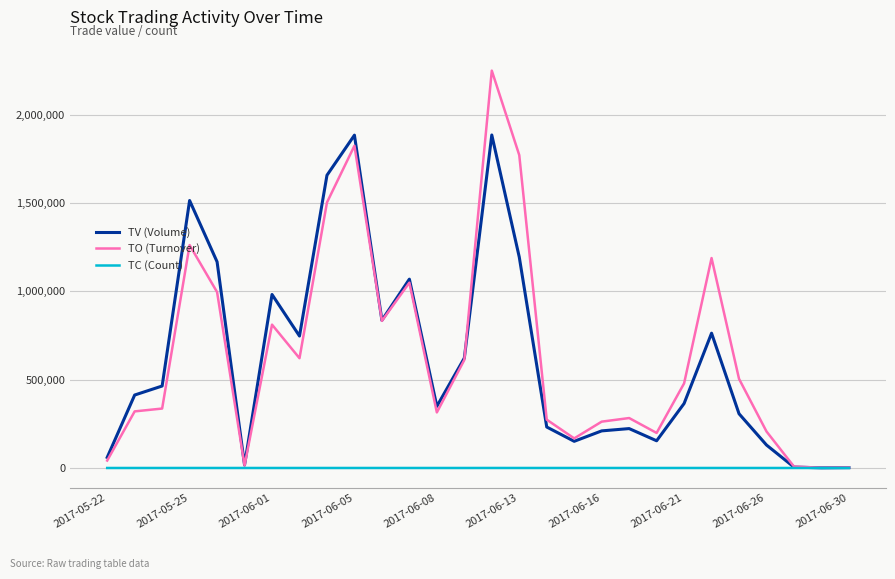

List the series in order of their peak value, lowest first.

TC (Count), TV (Volume), TO (Turnover)